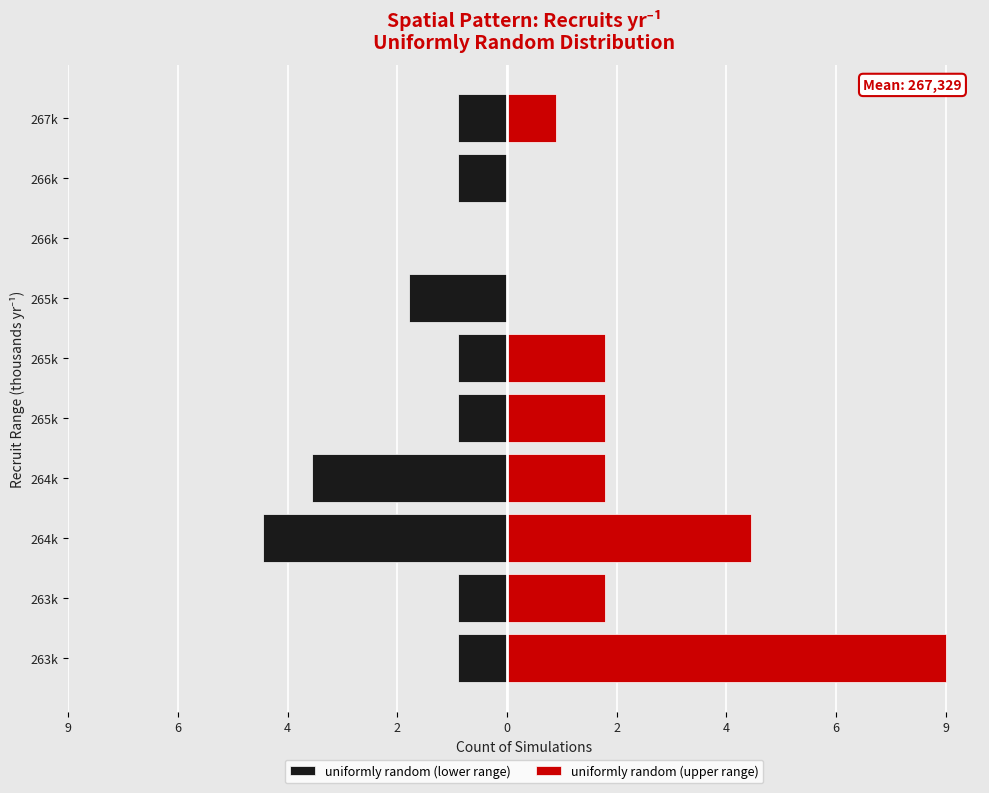

How many groups of bars are there?

10